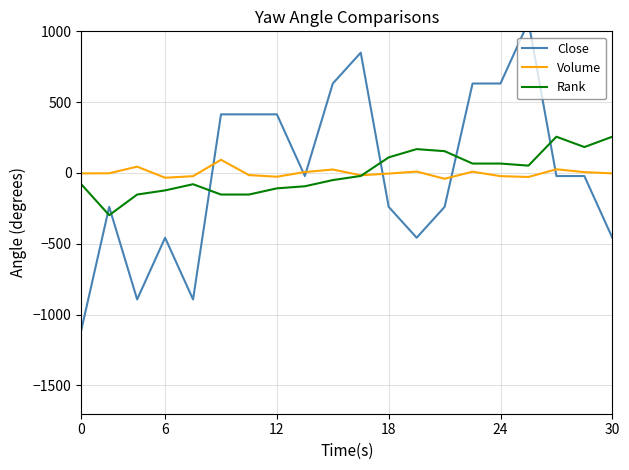

Count the number of data series in this chart.

3